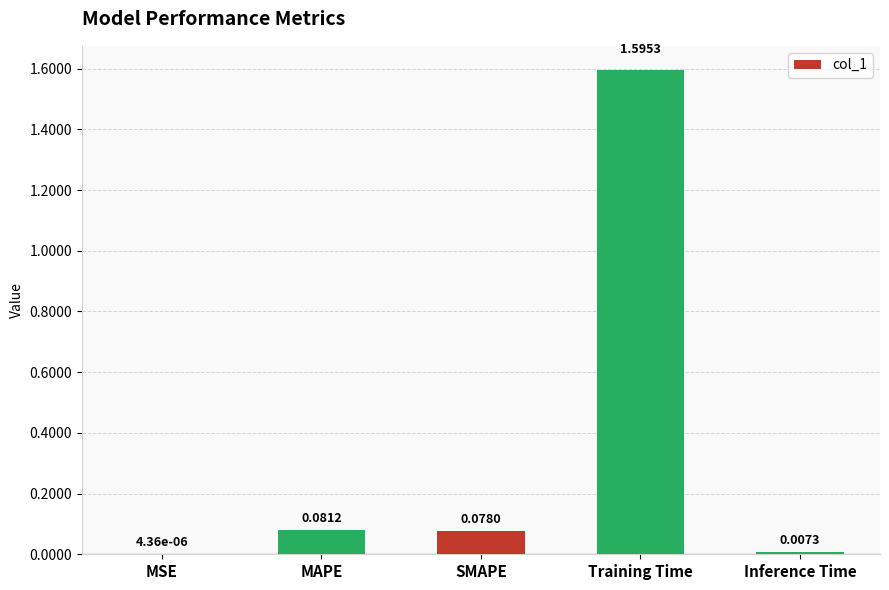

Where is the data nearest to the value 0?

MSE